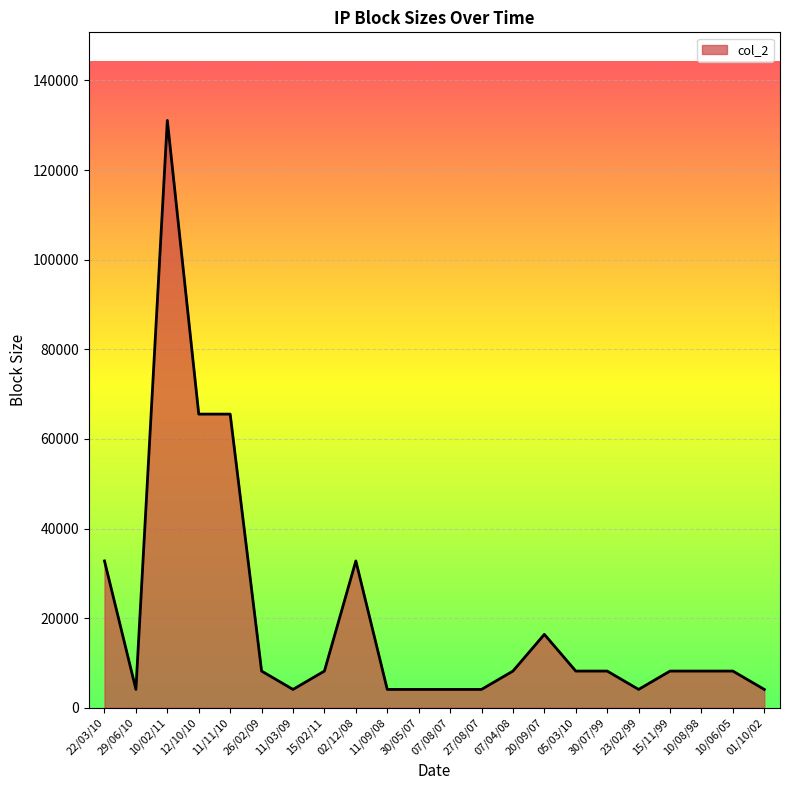

What position from the left is 22/03/10?

1